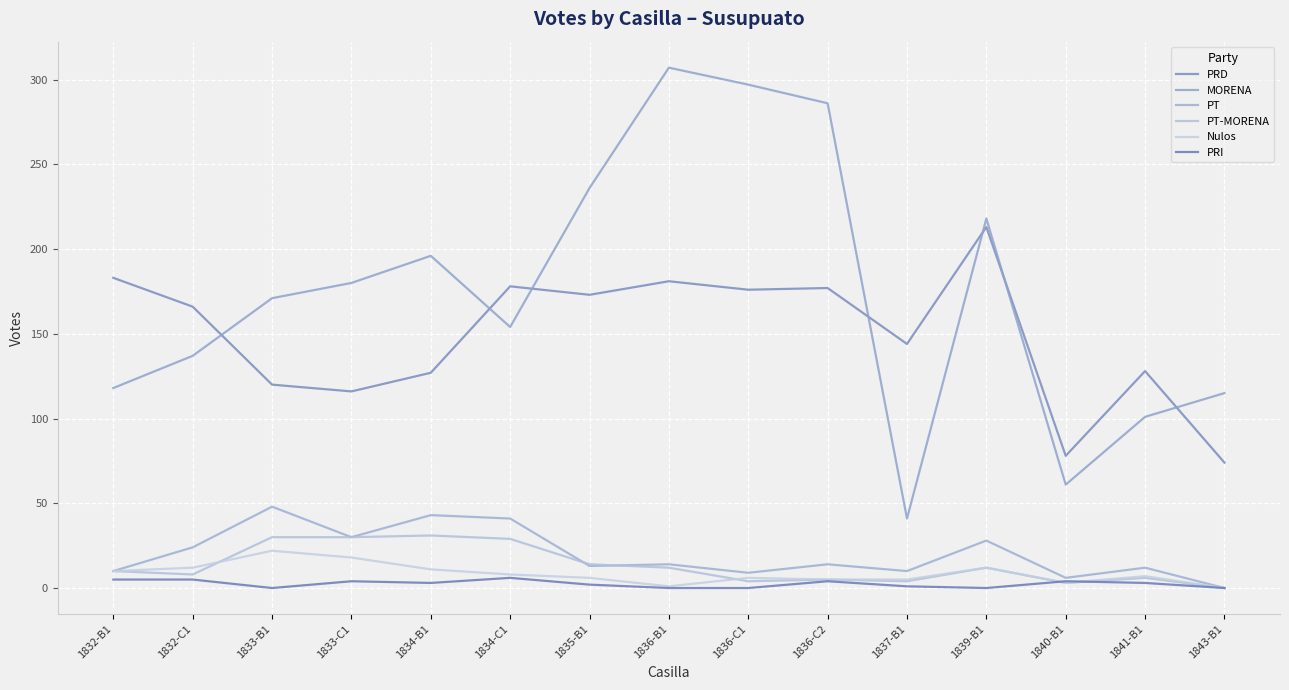

Reading right to left, what are all the values shown in this chart?

PRD: 74	128	78	213	144	177	176	181	173	178	127	116	120	166	183
MORENA: 115	101	61	218	41	286	297	307	236	154	196	180	171	137	118
PT: 0	12	6	28	10	14	9	14	13	41	43	30	48	24	10
PT-MORENA: 0	6	3	12	4	5	4	12	14	29	31	30	30	8	10
Nulos: 0	7	3	12	5	5	6	1	6	8	11	18	22	12	10
PRI: 0	3	4	0	1	4	0	0	2	6	3	4	0	5	5